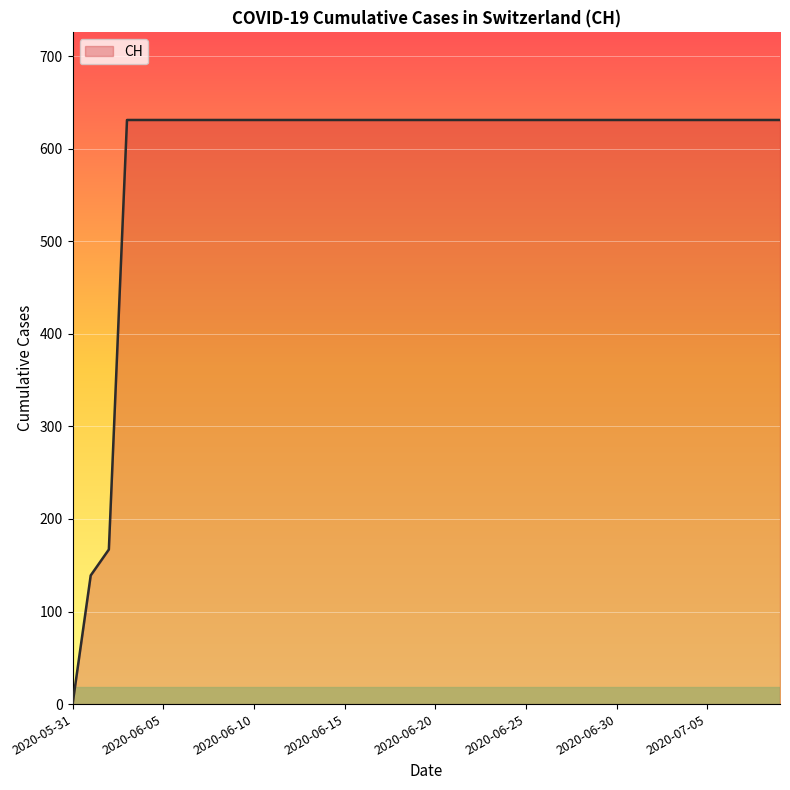

What is the maximum value shown in the chart?

631